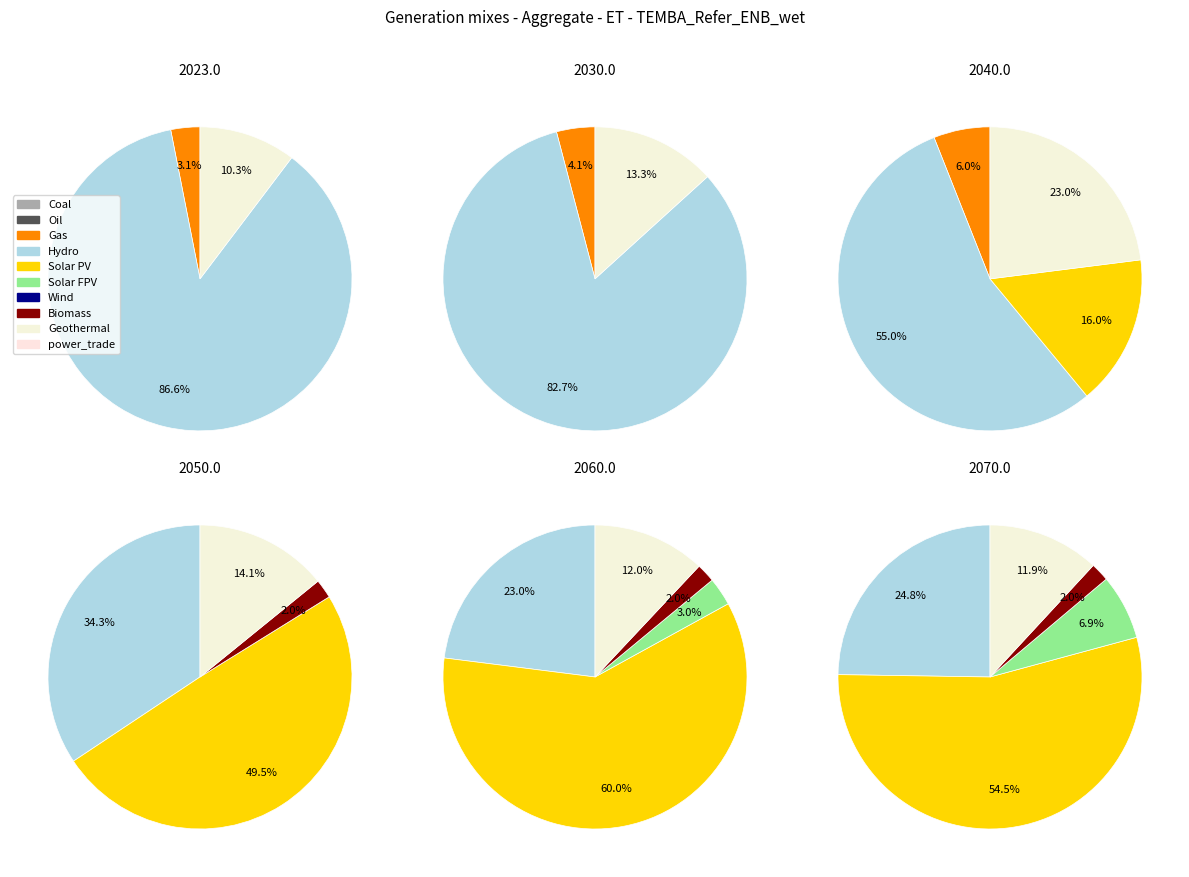

Is it true that 5 is 7% of the pie?

False